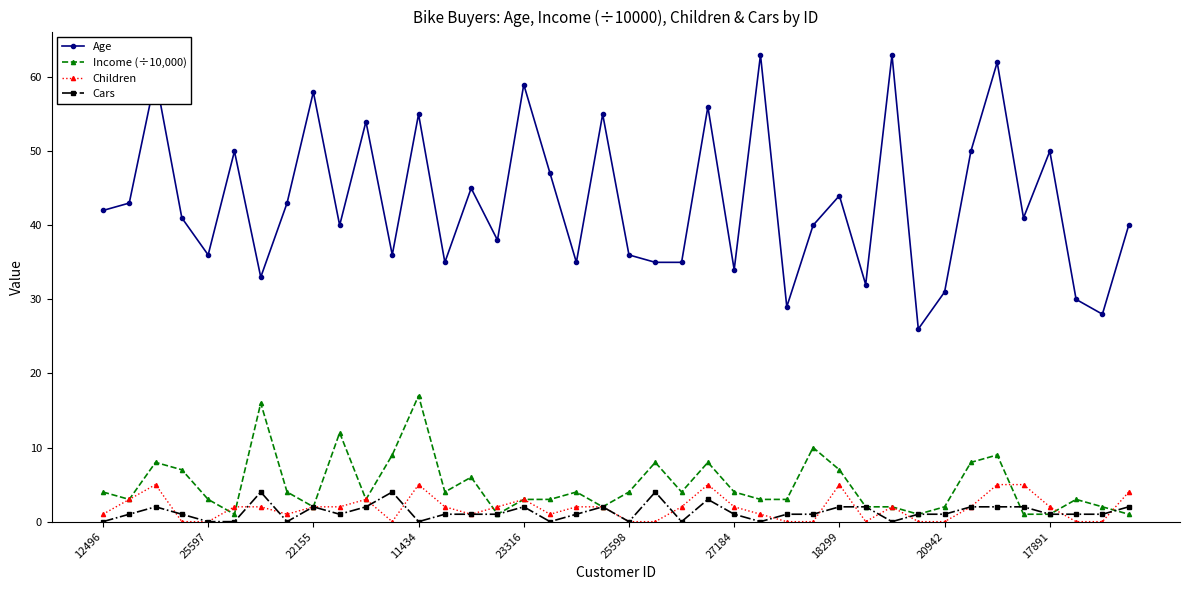

What is the highest value of the Age series?

63